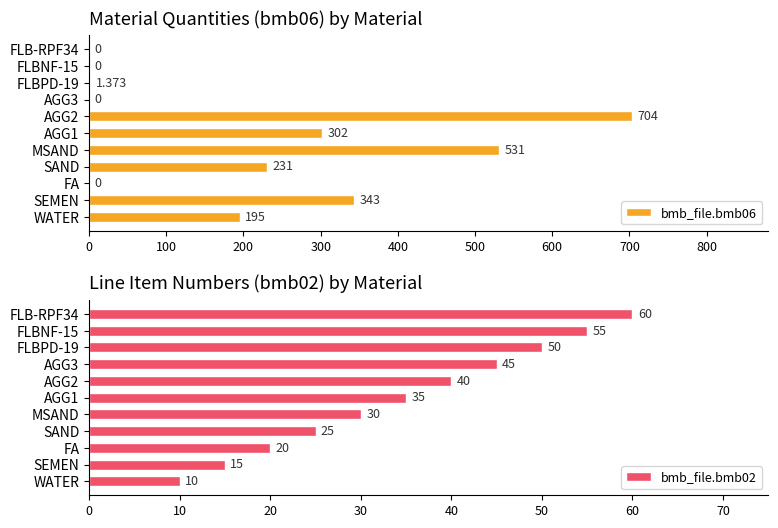

What is the difference between the maximum and minimum values in the bmb_file.bmb02 series?

50